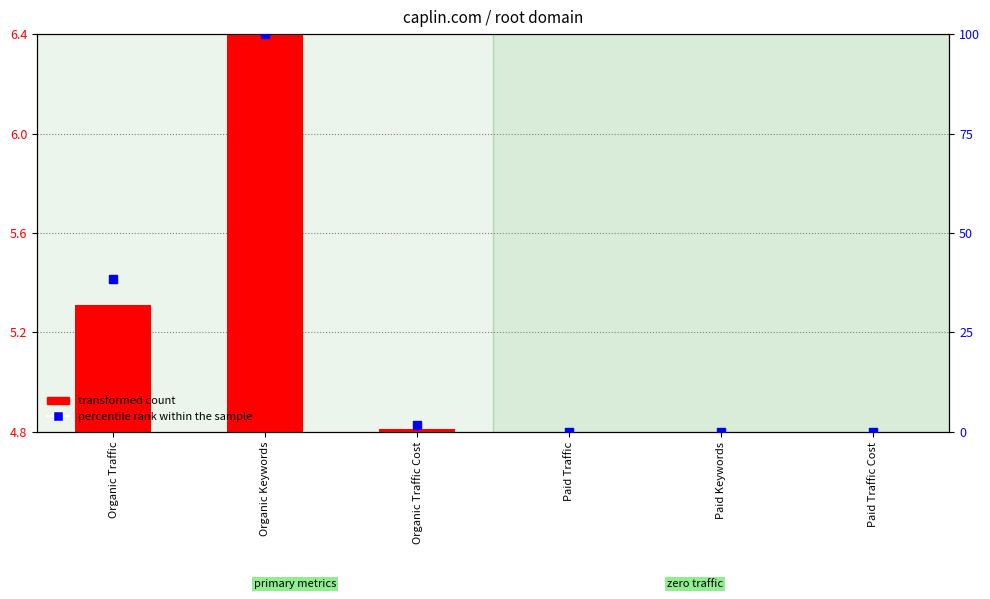

What are all the series names shown in the legend?

transformed count, percentile rank within the sample